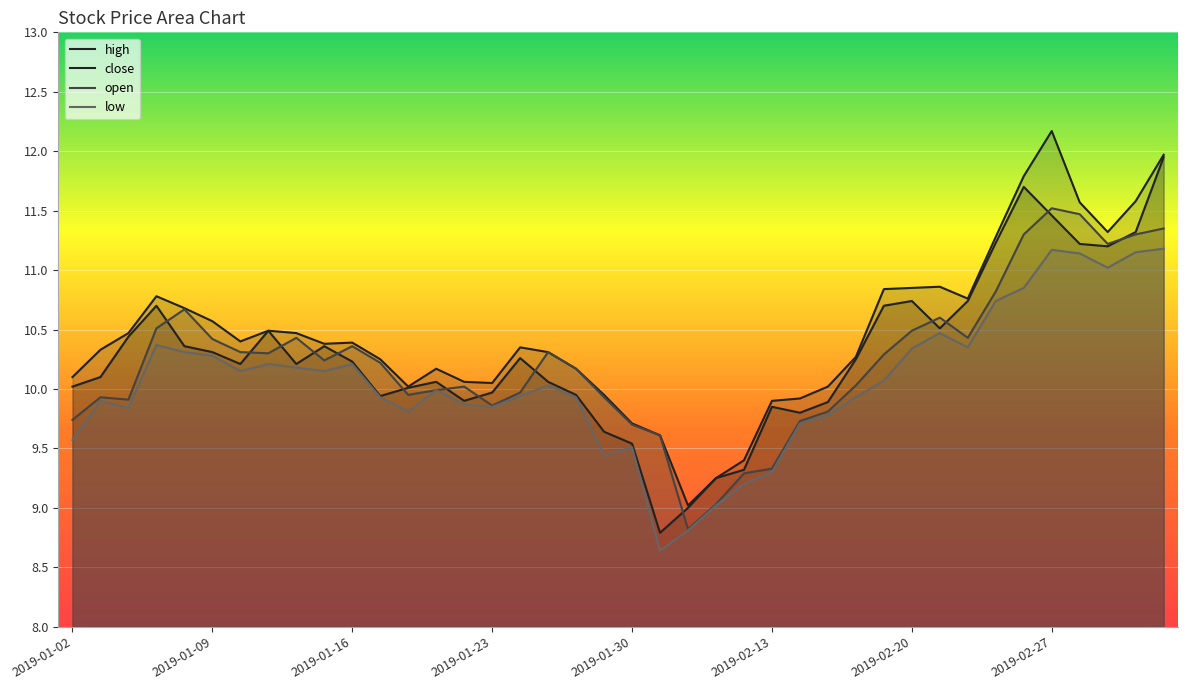

What is the difference between the second highest and minimum values in the close series?

2.9